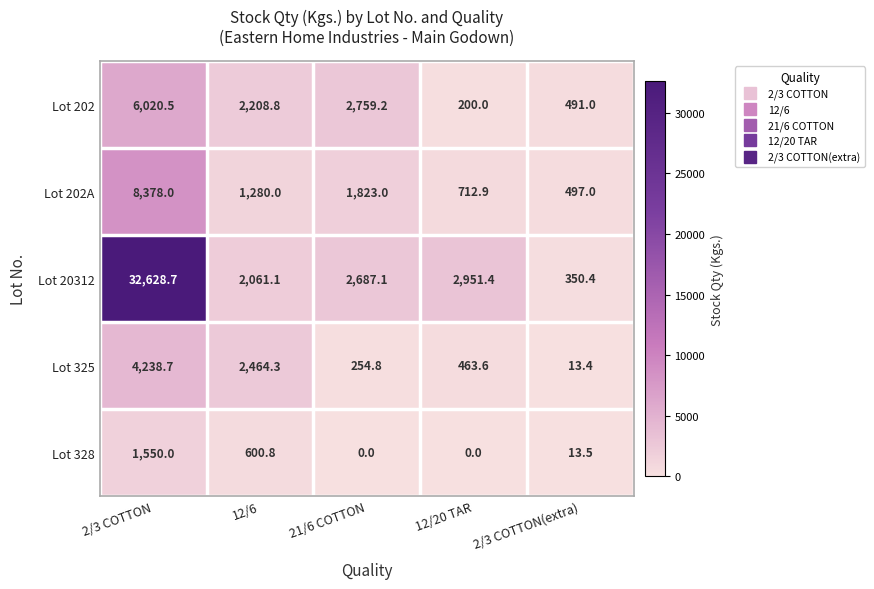

Reading right to left, transcribe all the data shown in this chart.

Lot 202: 2/3 COTTON(extra)=491.0	12/20 TAR=200.0	21/6 COTTON=2759.2	12/6=2208.8	2/3 COTTON=6020.5
Lot 202A: 2/3 COTTON(extra)=497.0	12/20 TAR=712.9	21/6 COTTON=1823.0	12/6=1280.0	2/3 COTTON=8378.0
Lot 20312: 2/3 COTTON(extra)=350.4	12/20 TAR=2951.4	21/6 COTTON=2687.1	12/6=2061.1	2/3 COTTON=32628.7
Lot 325: 2/3 COTTON(extra)=13.4	12/20 TAR=463.6	21/6 COTTON=254.8	12/6=2464.3	2/3 COTTON=4238.7
Lot 328: 2/3 COTTON(extra)=13.5	12/20 TAR=0.0	21/6 COTTON=0.0	12/6=600.8	2/3 COTTON=1550.0